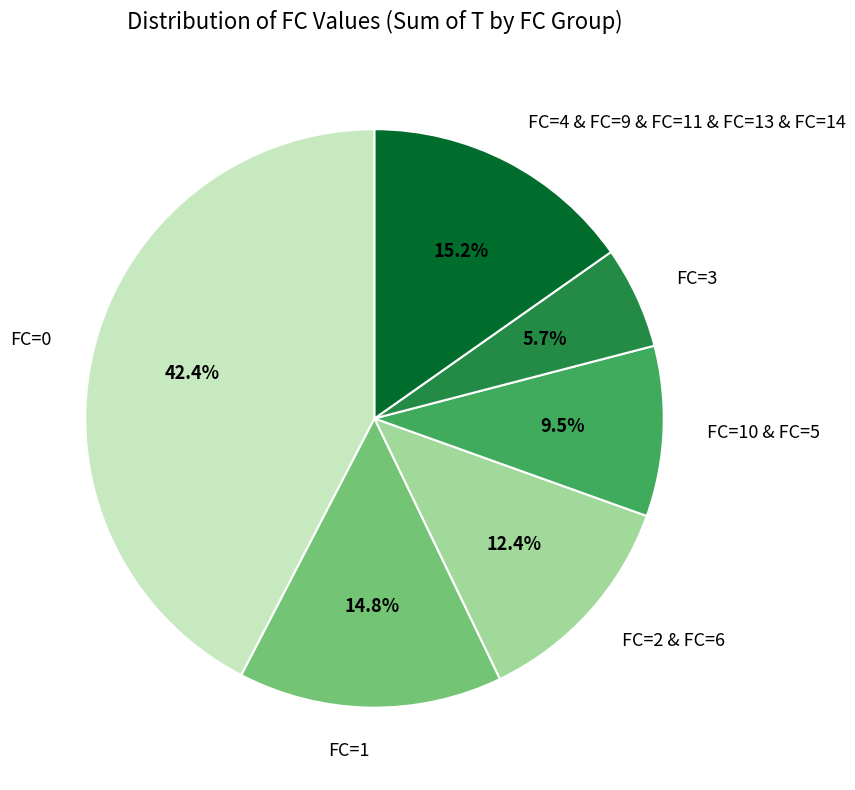

Combined, do FC=10 & FC=5 and FC=4 & FC=9 & FC=11 & FC=13 & FC=14 account for over 50%?

No